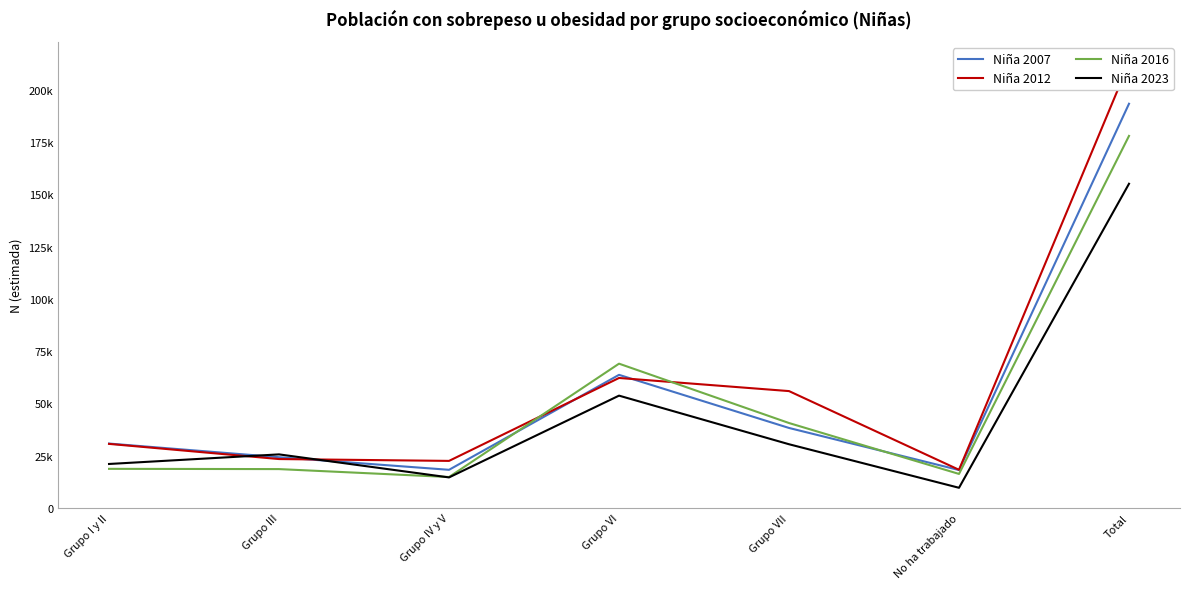

Which category has the highest value in the Niña 2007 series?

Total